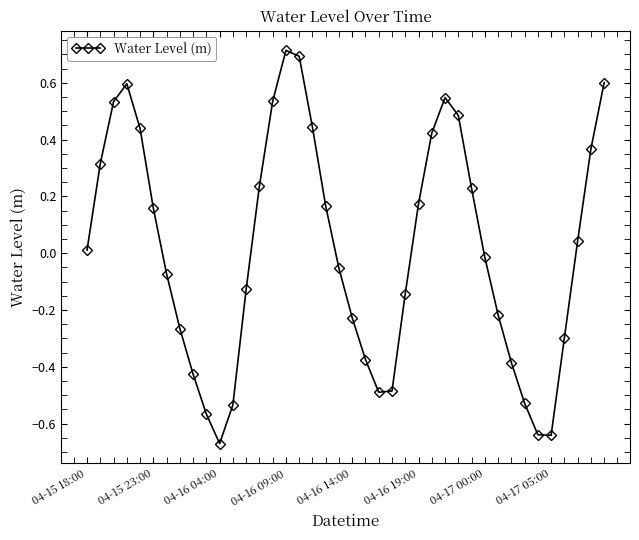

What is the difference between the second highest and second lowest values?

1.3